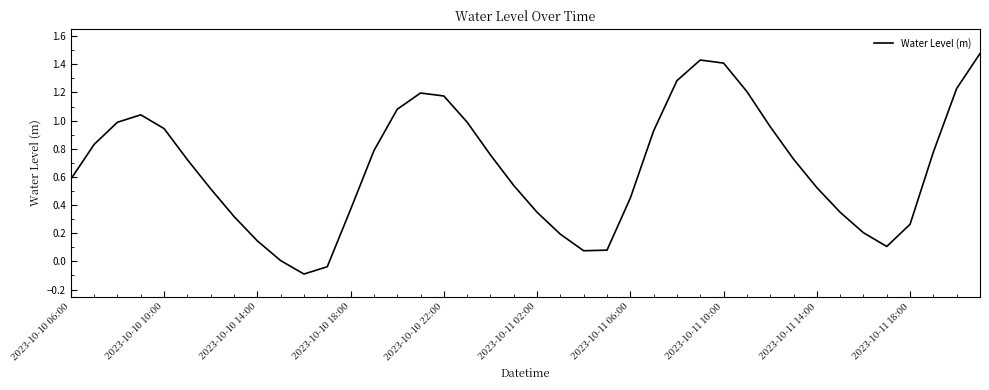

What is the difference between the maximum and minimum values?

1.6